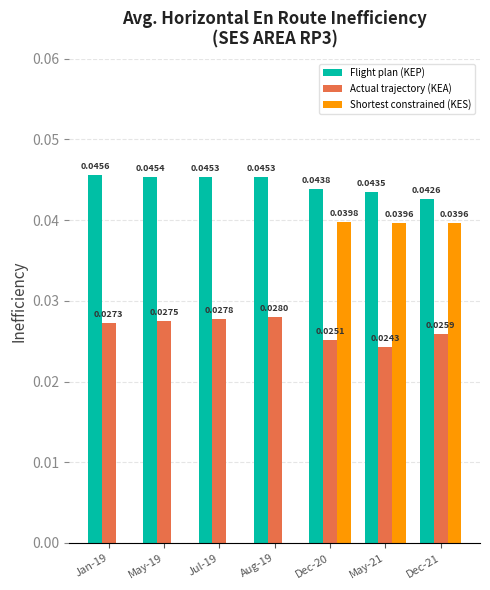

Is the value of Flight plan (KEP) at Jul-19 greater than the value of Actual trajectory (KEA) at Aug-19?

Yes